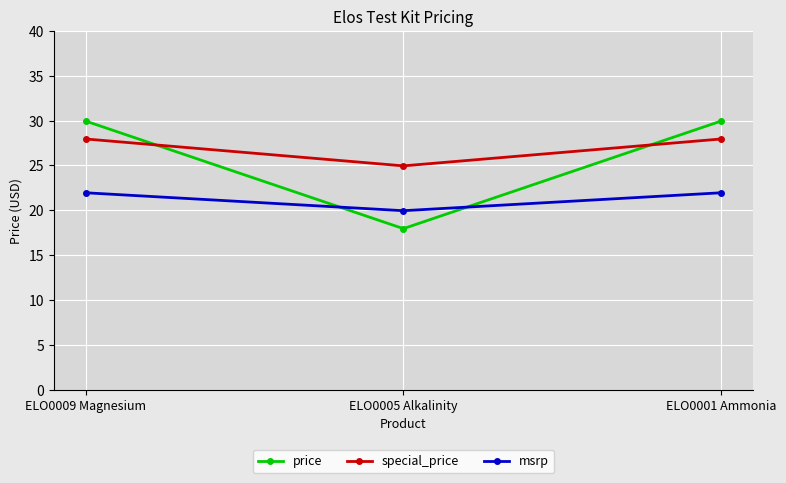

Rank the series by their maximum value, from highest to lowest.

price, special_price, msrp